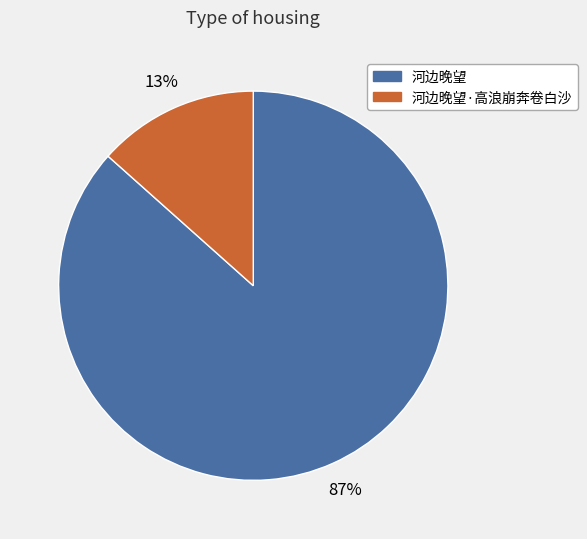

True or false: 河边晚望·高浪崩奔卷白沙 accounts for 5% of the total.

False